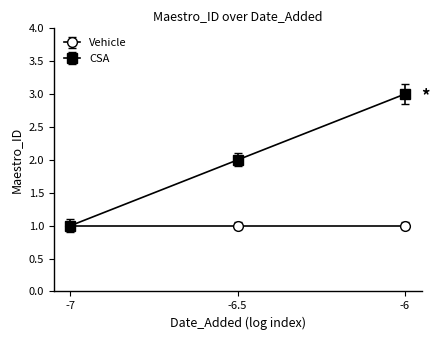

What is the maximum value shown in the chart?

3